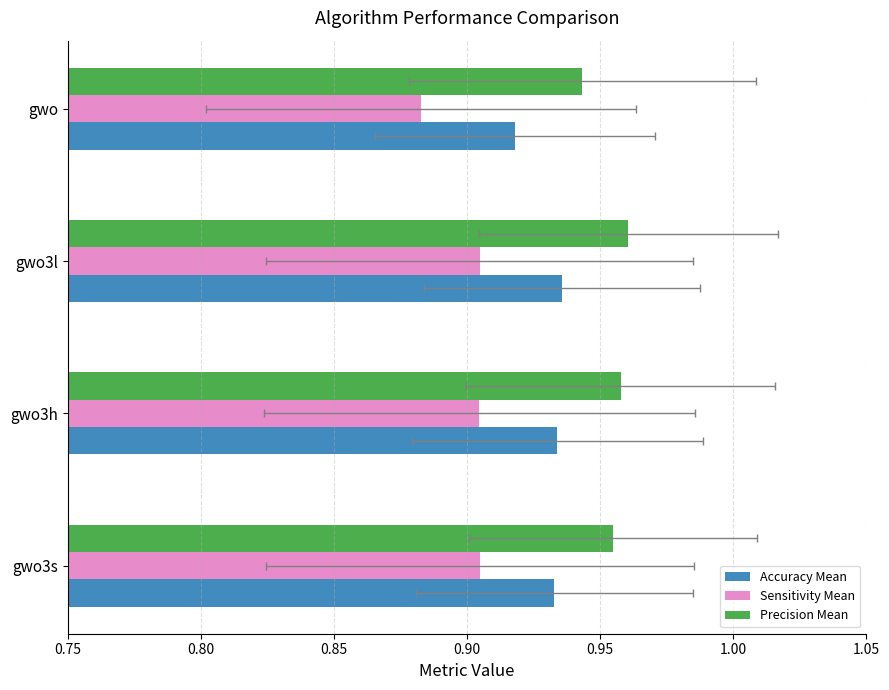

Rank the series at gwo from highest to lowest value.

Precision Mean, Accuracy Mean, Sensitivity Mean